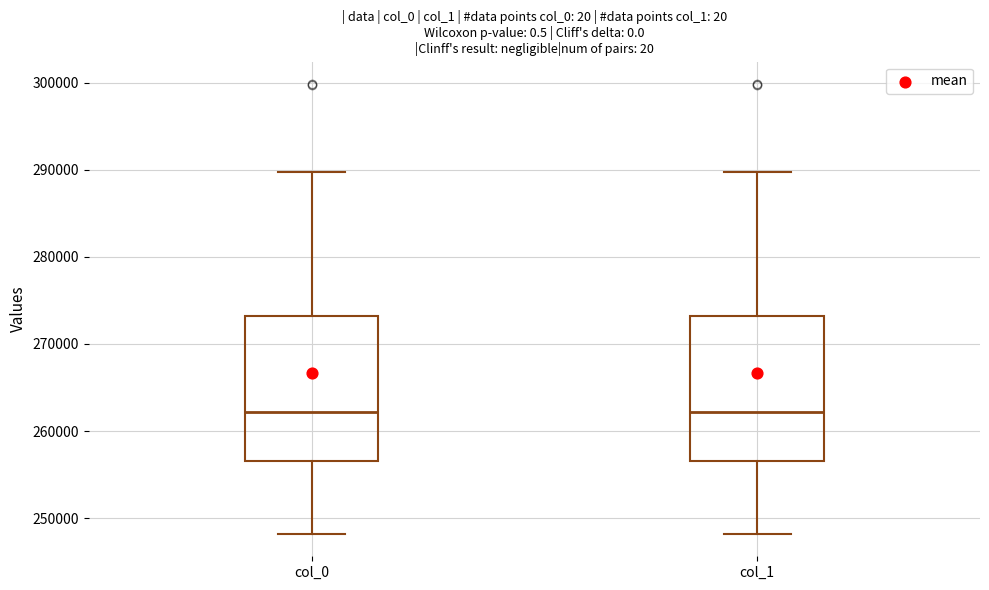

Where is the upper edge of the box for col_1 on the y-axis? The values are not printed on the chart, so give them approximately, as read against the axis.

273000